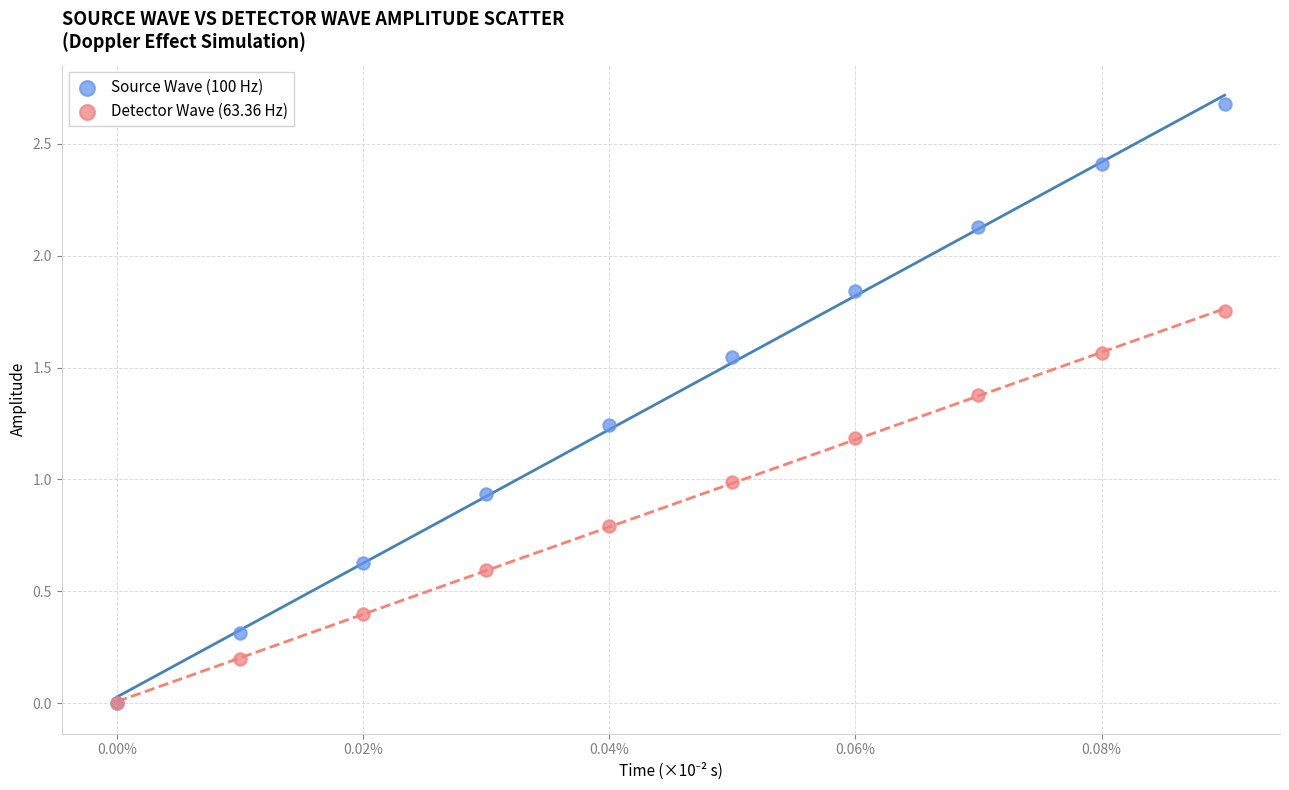

Which series has the widest spread of Y values?

Source Wave (100 Hz)